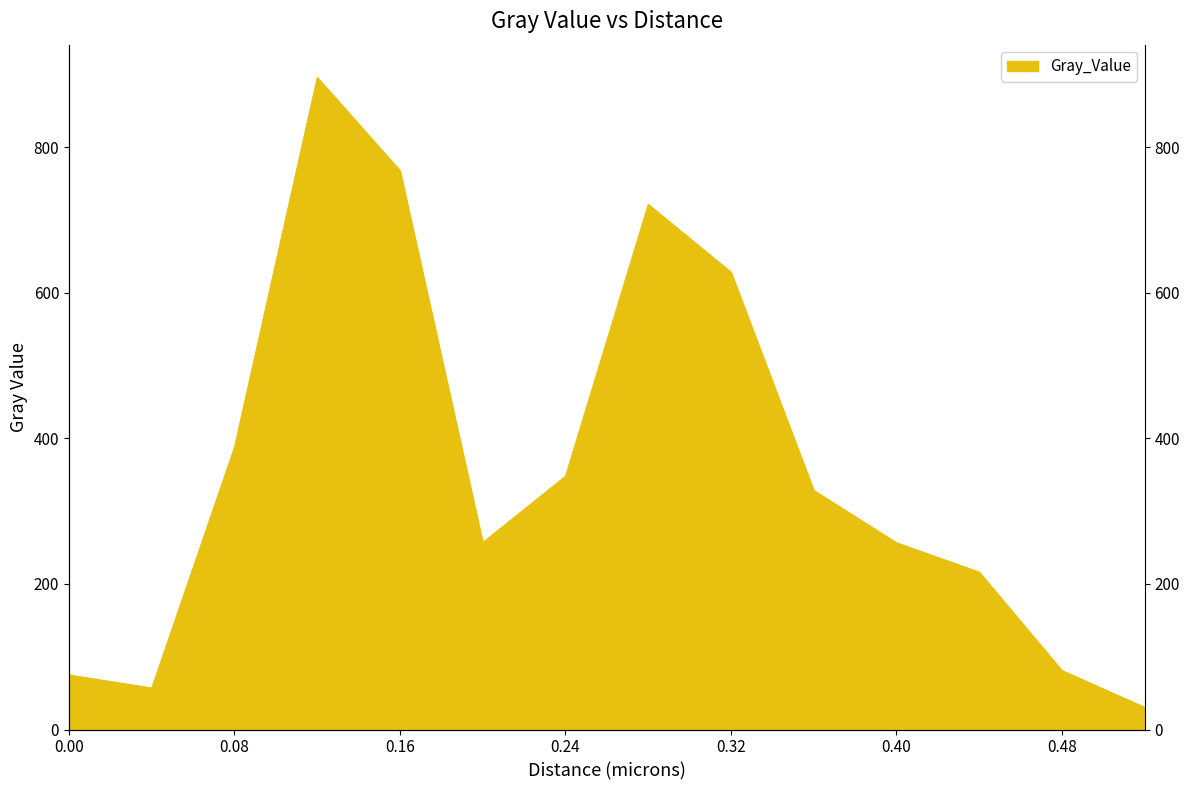

What is the smallest value displayed?

30.6